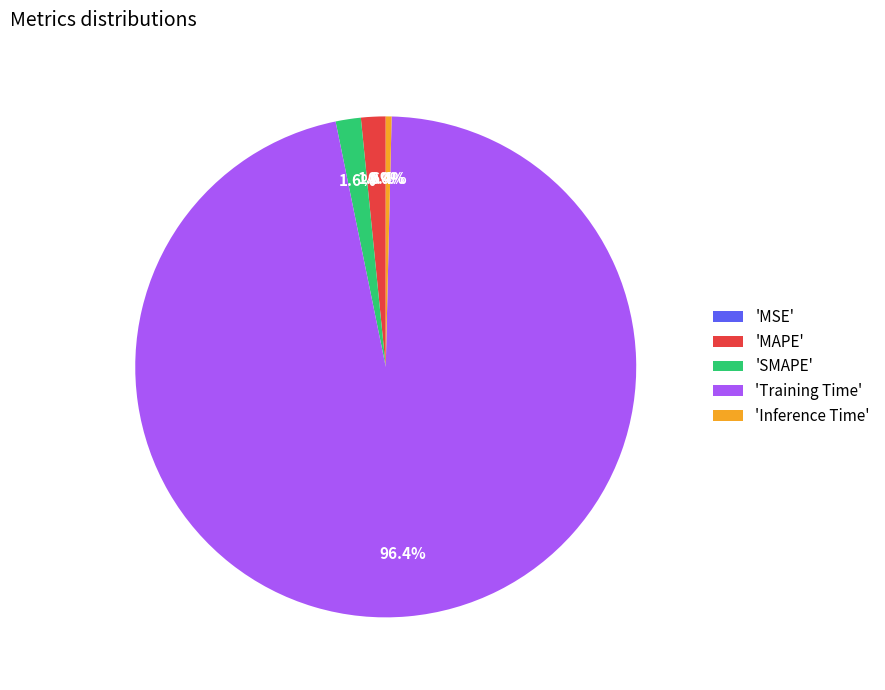

Is there any slice that represents more than half of the pie?

Yes